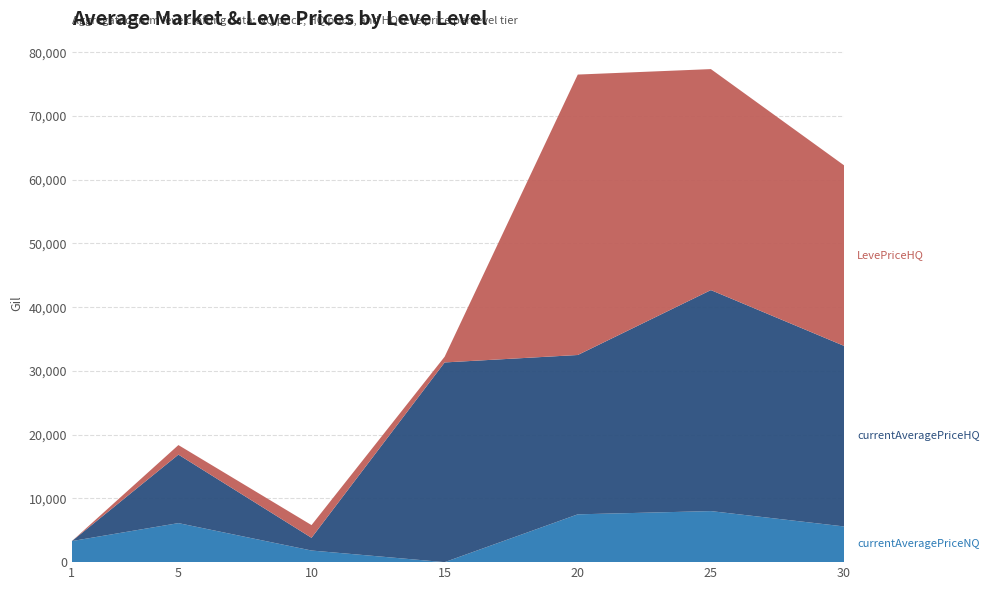

Reading left to right, what are all the values shown in this chart?

currentAveragePriceNQ: 1=3307	5=6123	10=1823	15=0	20=7500	25=8009	30=5601
currentAveragePriceHQ: 1=0	5=10747	10=1995	15=31332	20=25000	25=34674	30=28331
LevePriceHQ: 1=0	5=1499	10=1995	15=899	20=44000	25=34674	30=28331